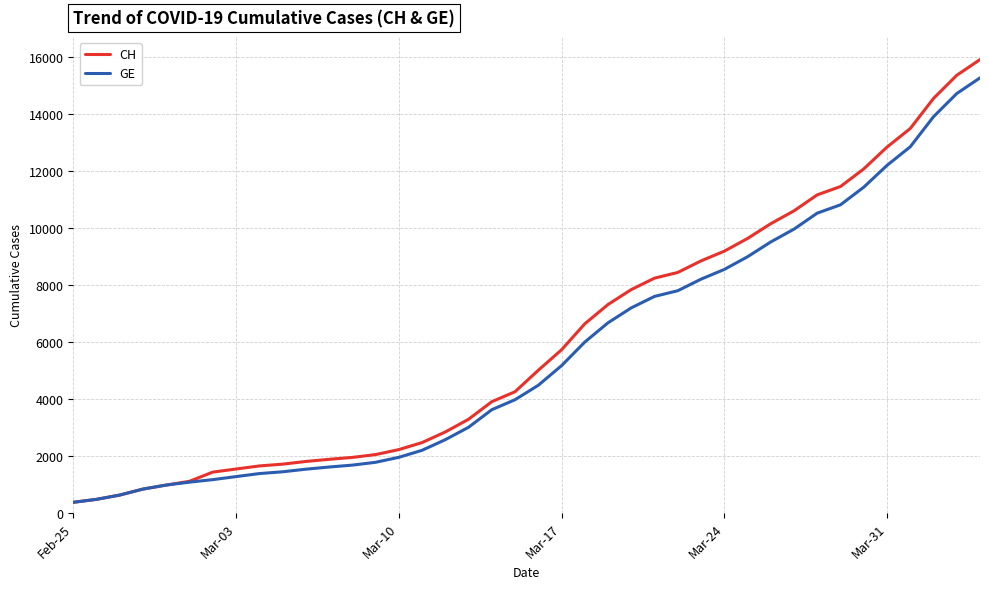

Which series has the widest spread of values?

CH